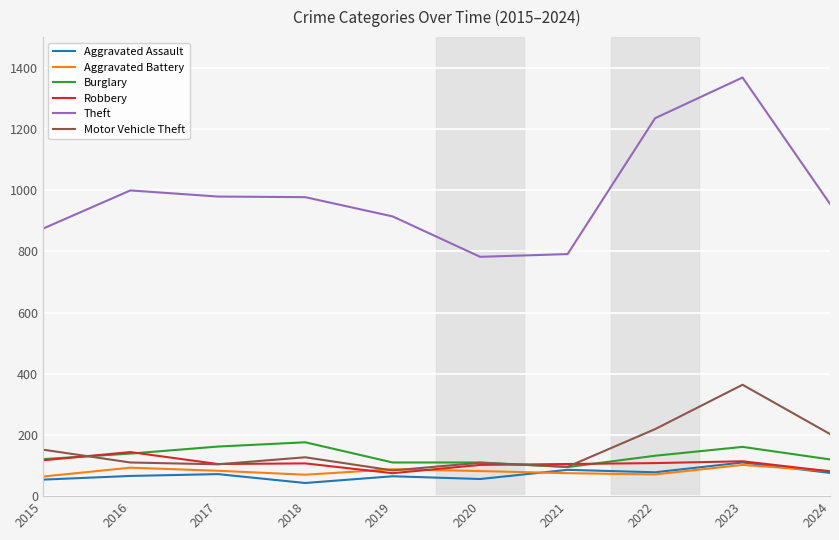

The Aggravated Assault series shows 65 at 2019. True or false?

True